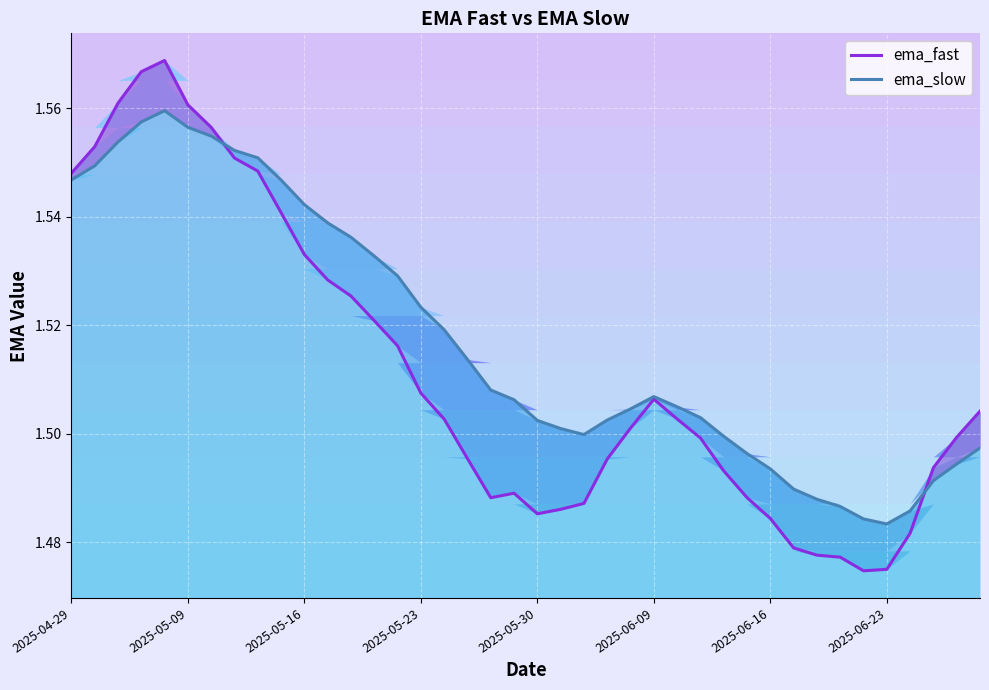

What is the sum of all ema_fast values?

60.5